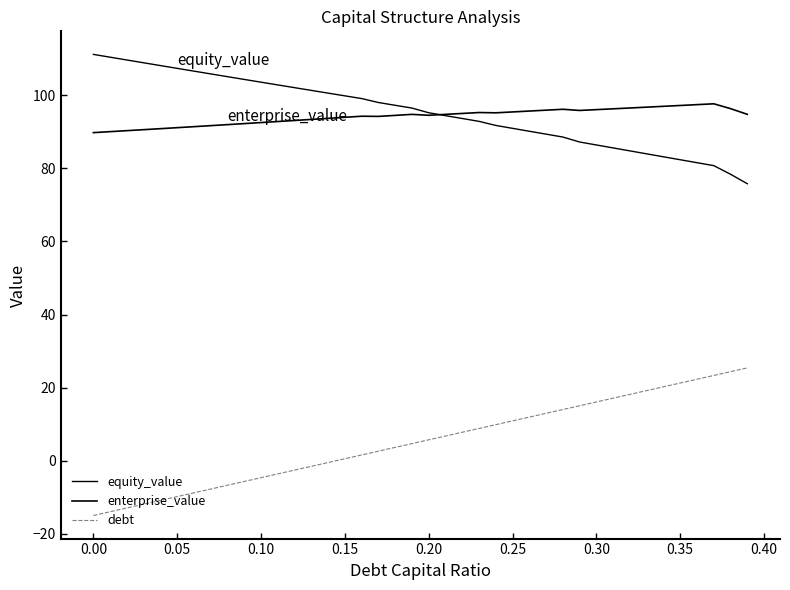

True or false: debt and enterprise_value cross at least once.

False